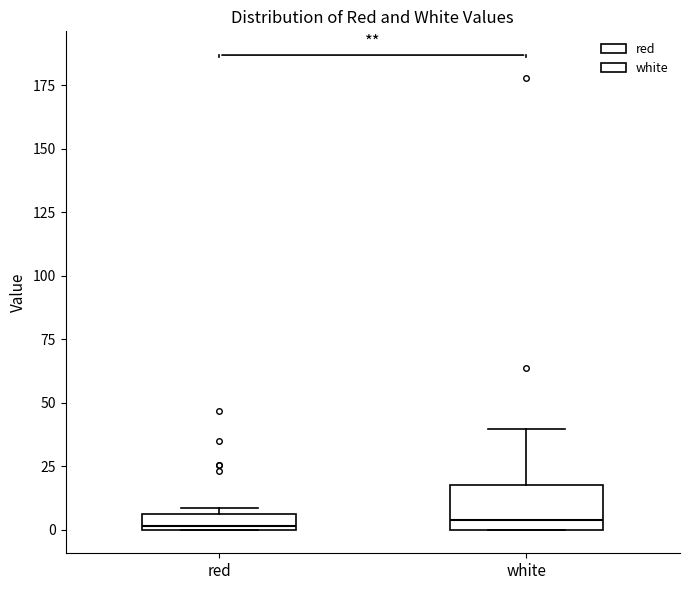

Where is the upper edge of the box for red on the y-axis? The values are not printed on the chart, so give them approximately, as read against the axis.

5